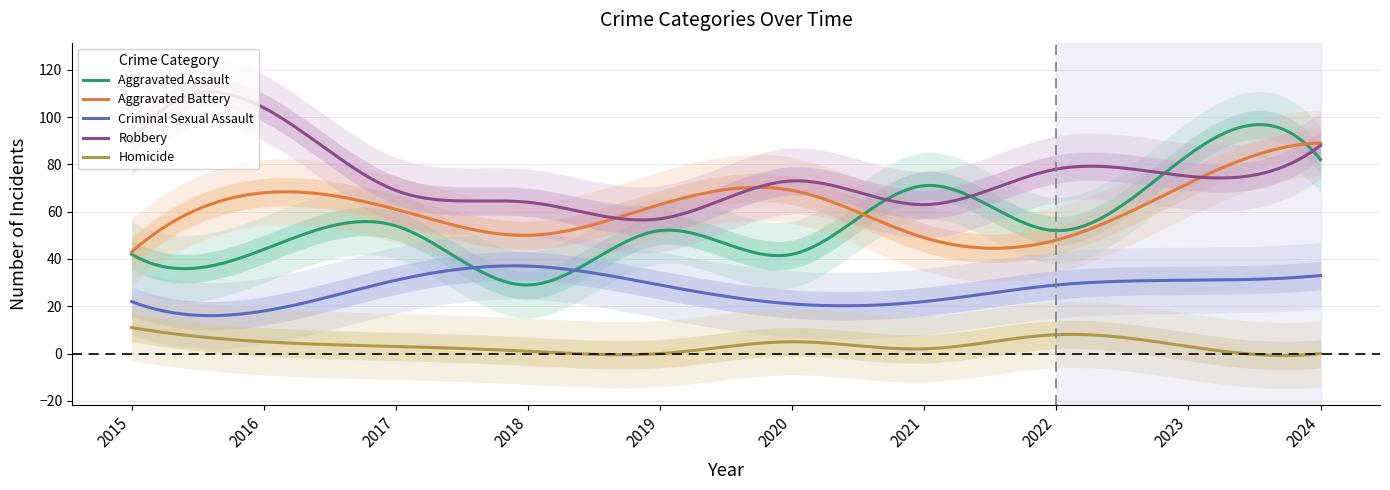

Which series ends up on top after the final intersection of Aggravated Battery and Robbery?

Aggravated Battery